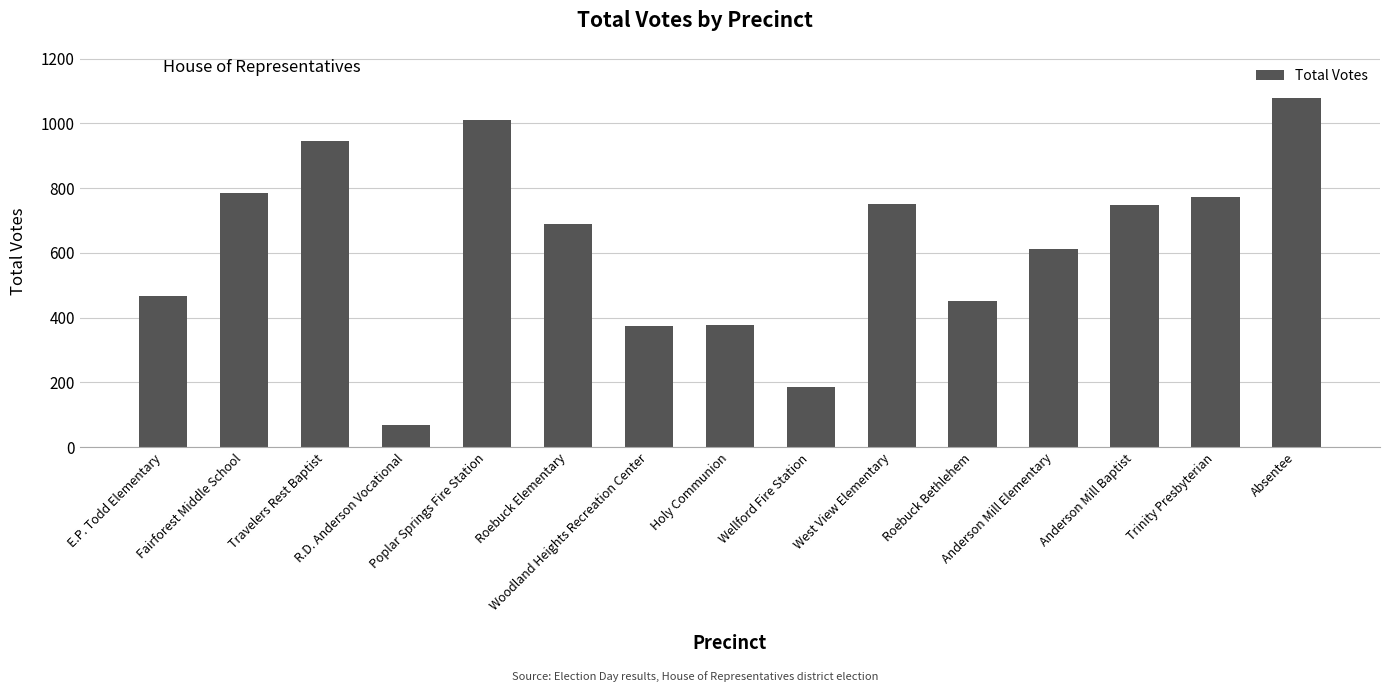

Is it true that the value at West View Elementary is 450?

False